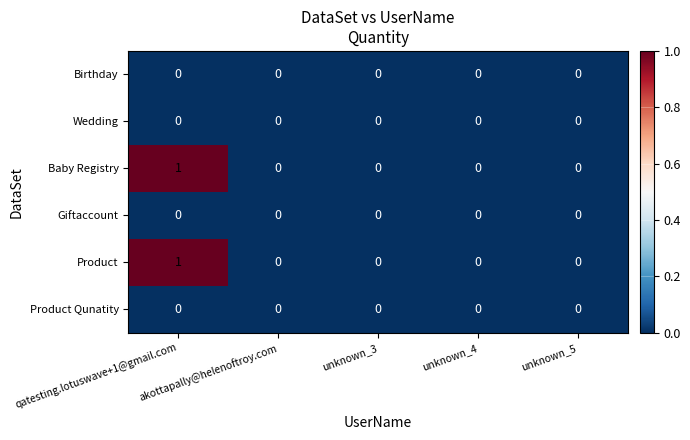

At which label does Product reach its peak?

qatesting.lotuswave+1@gmail.com